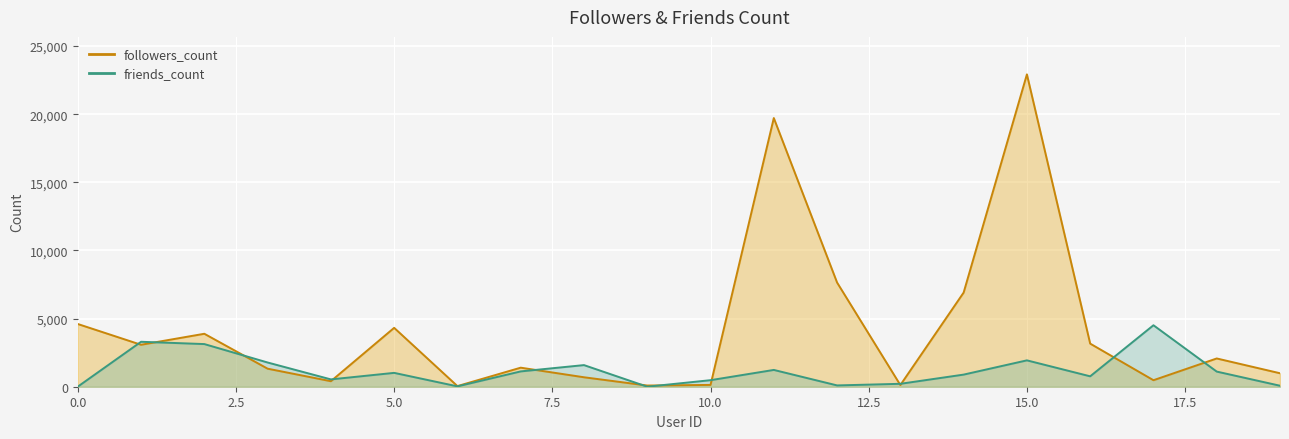

Rank the series by their maximum value, from highest to lowest.

followers_count, friends_count